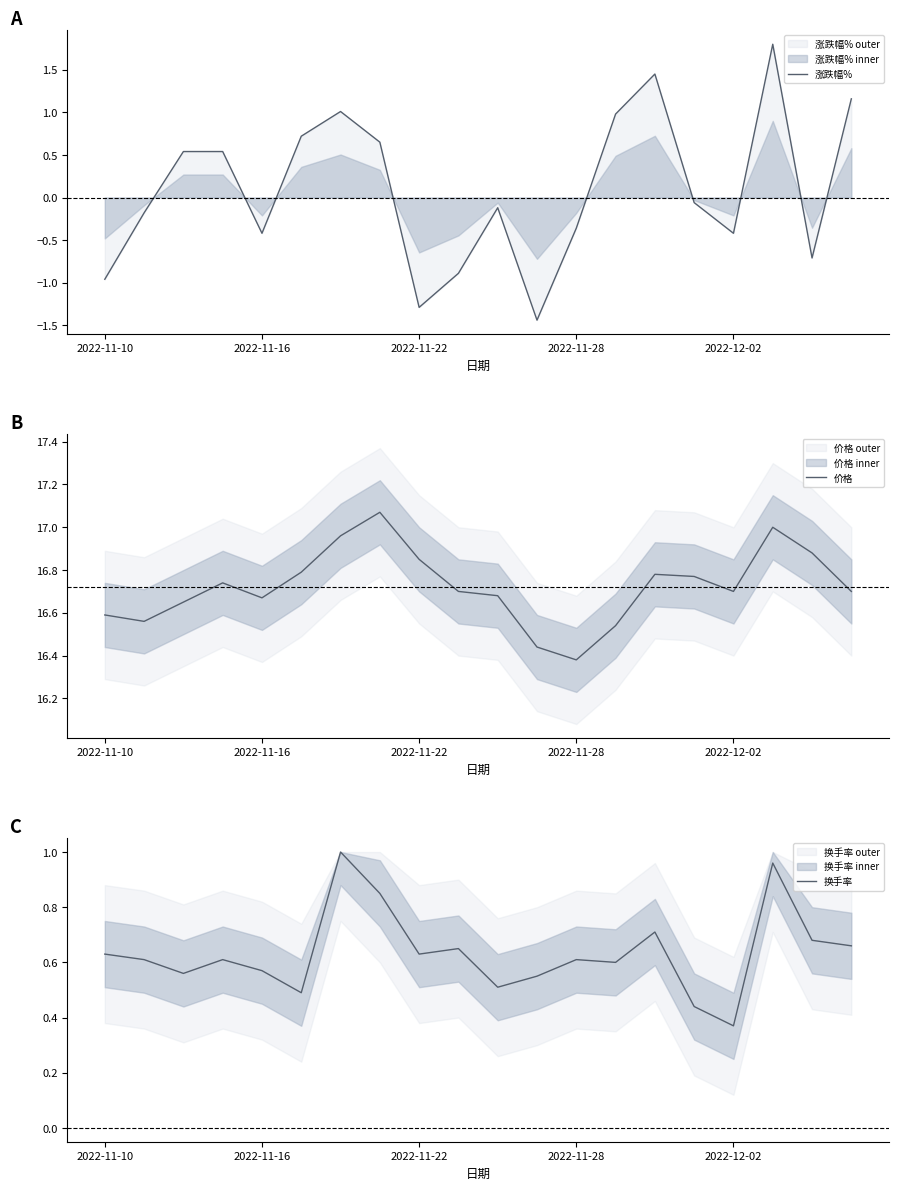

Does the chart display data point markers on the line(s)?

No